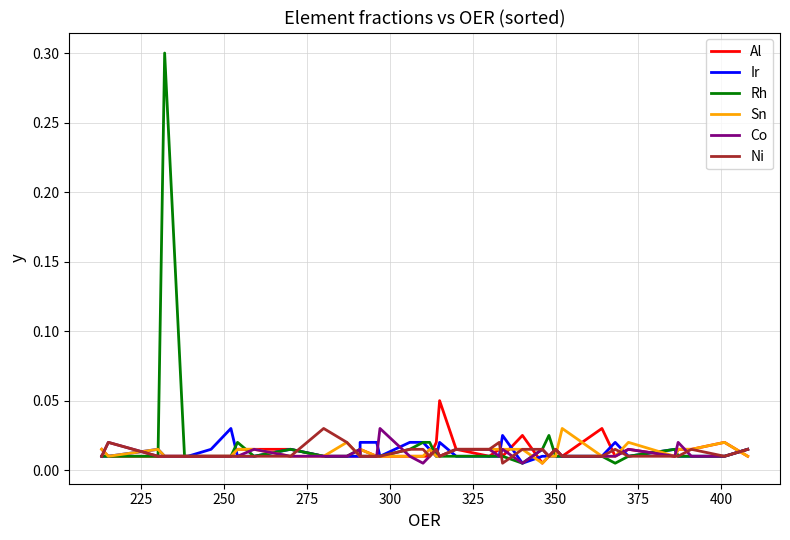

What is the sum of all Ir values?

0.5